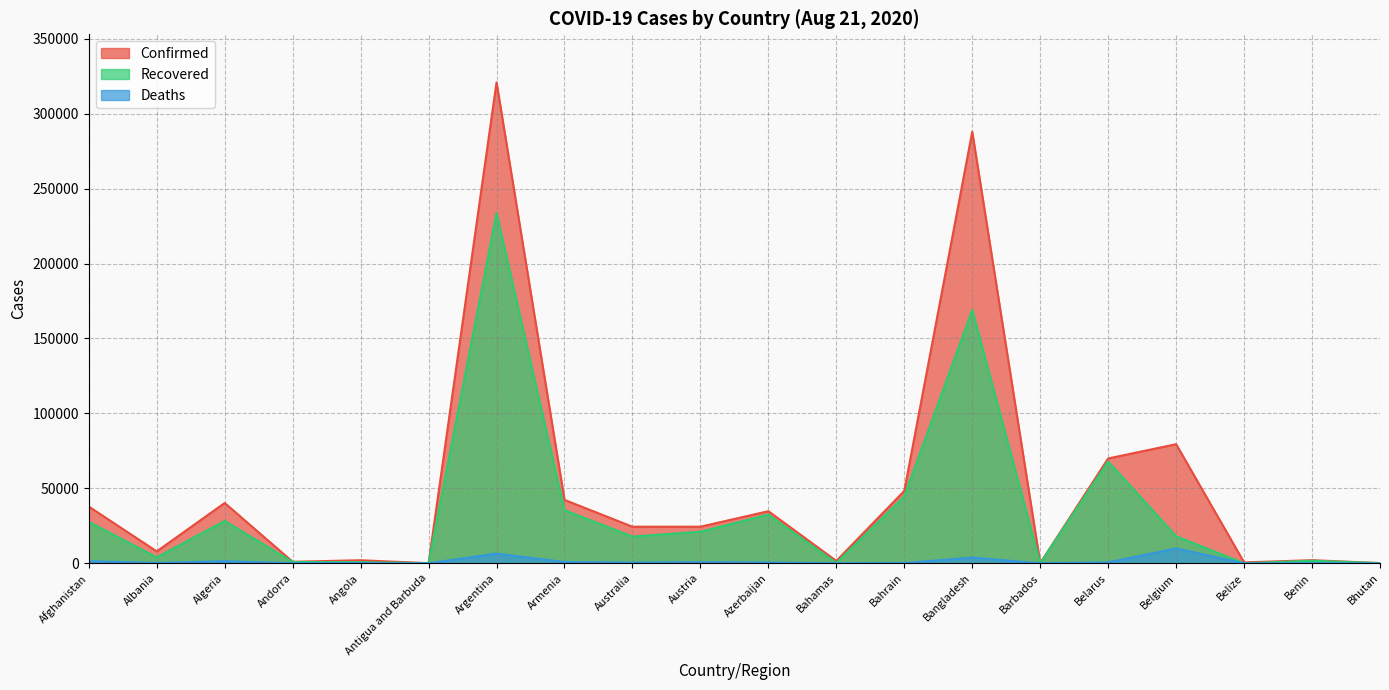

What is the value of the Deaths point at the 7th from the left?

6517